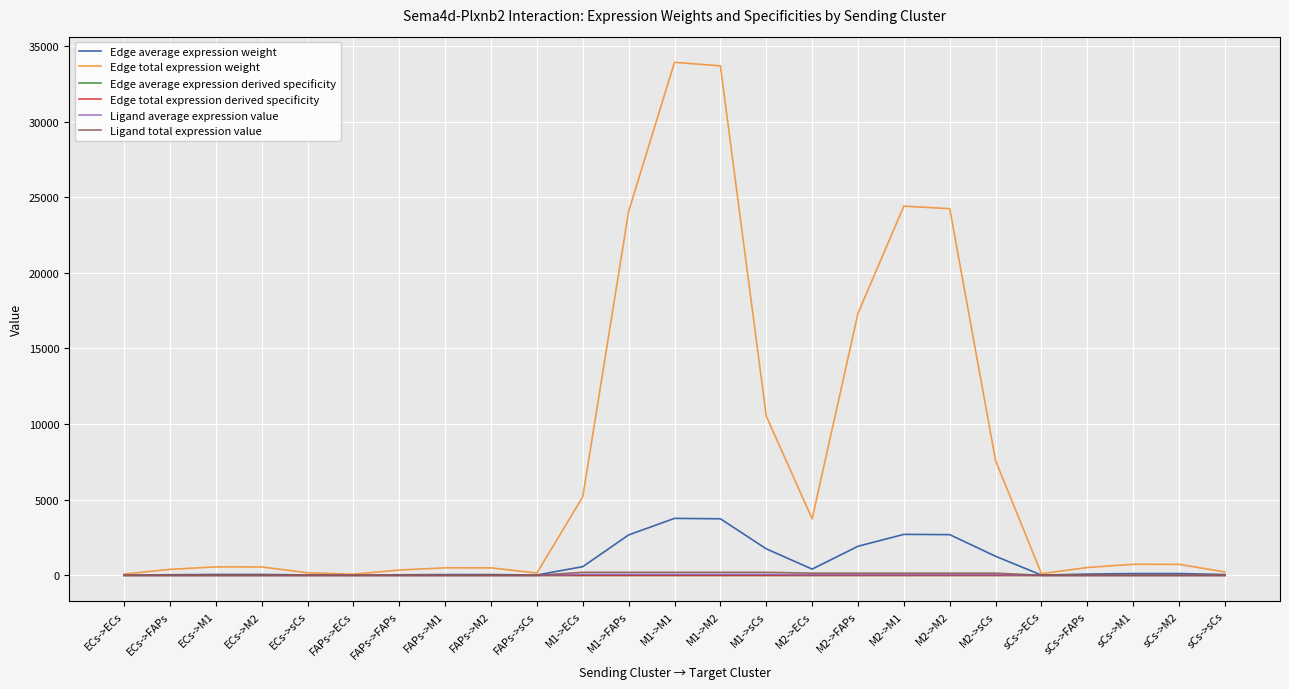

Between M1->M1 and sCs->M2, which series saw the biggest shift?

Edge total expression weight